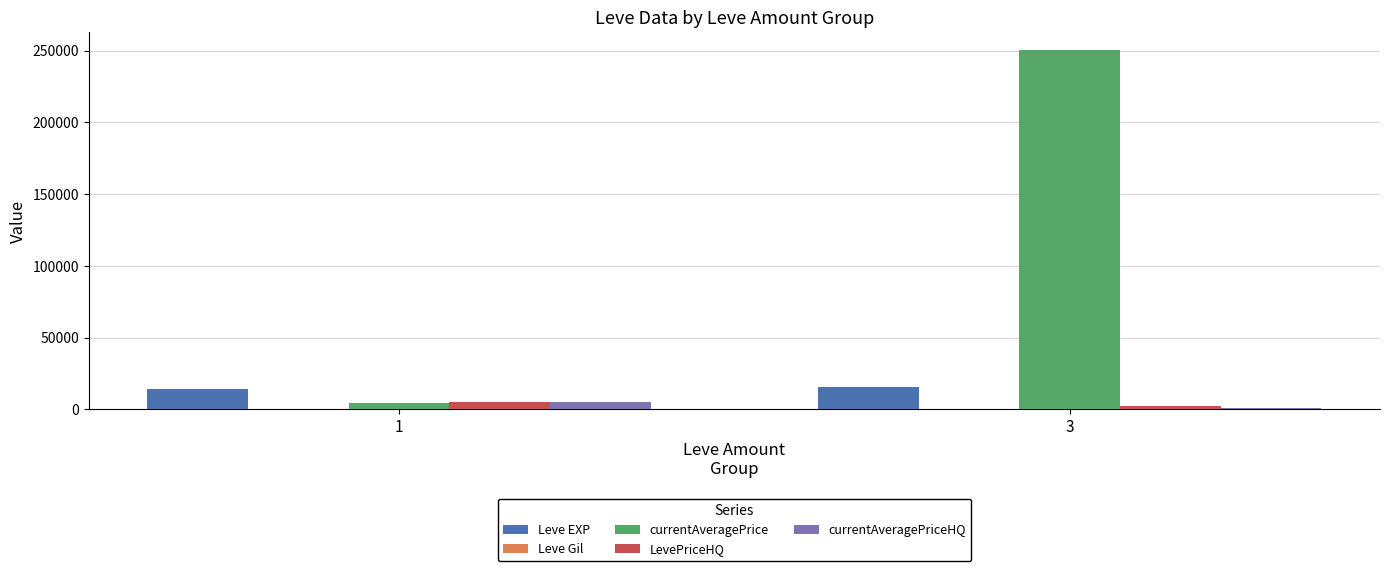

Which series has the widest spread of values?

currentAveragePrice